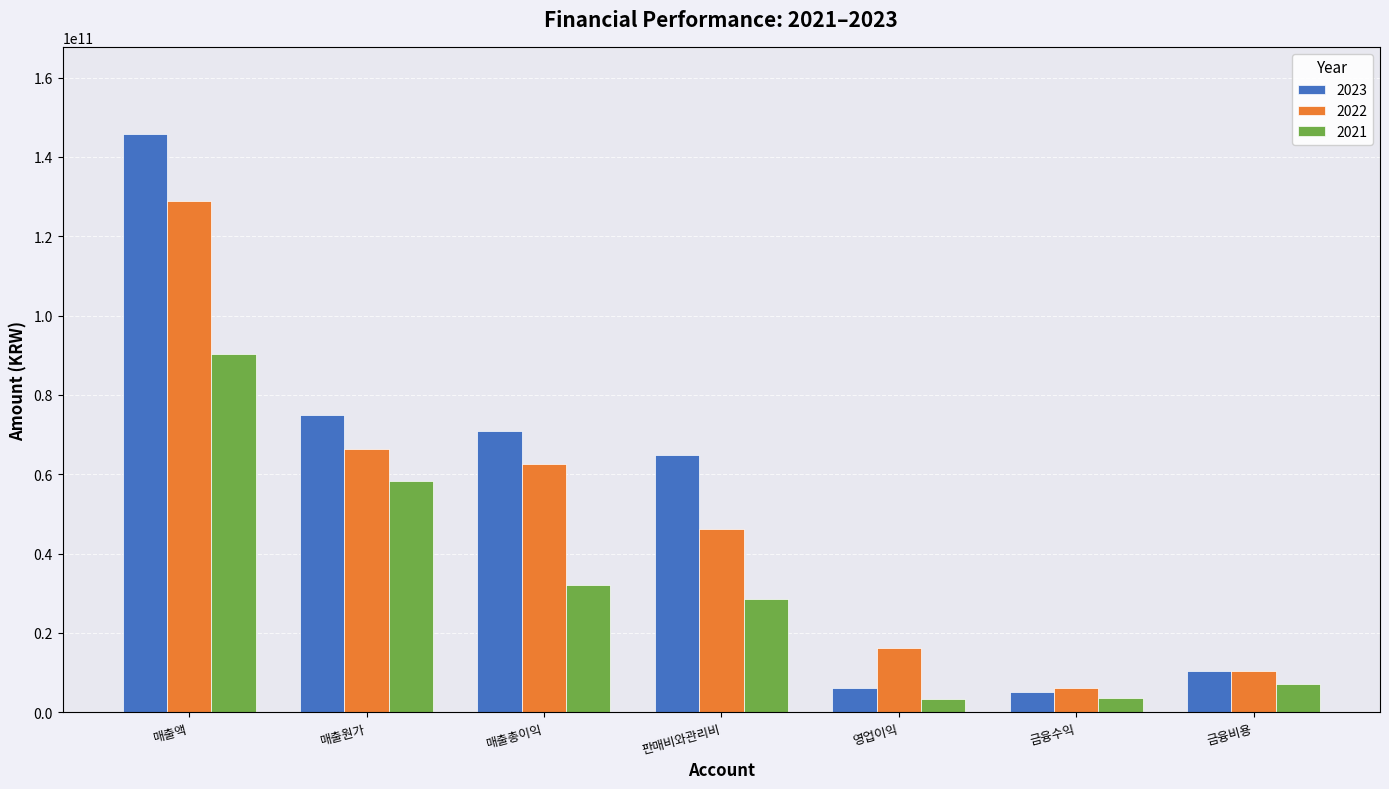

Are the bars horizontal?

No